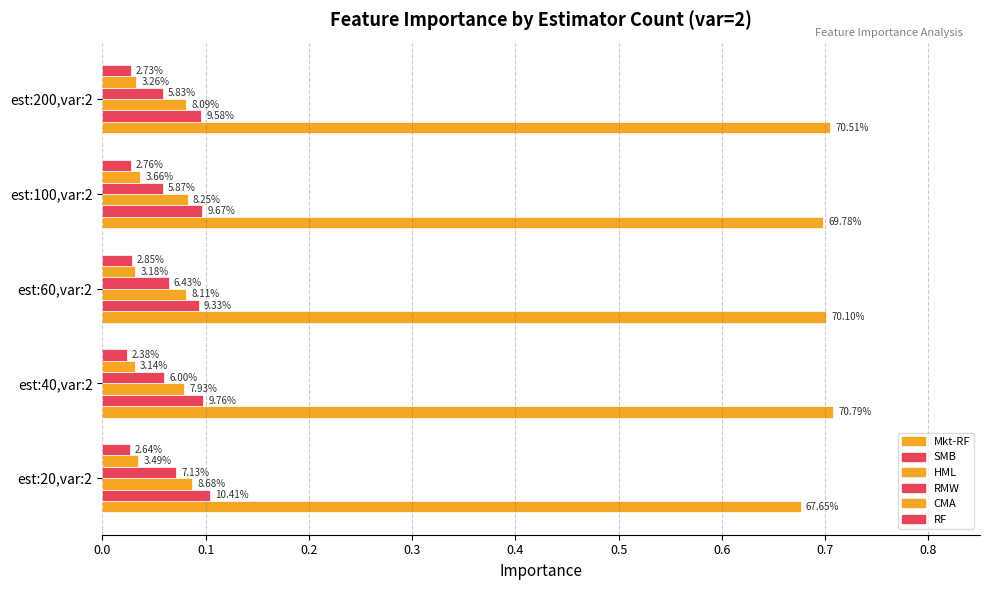

How many bars are there in each group?

6